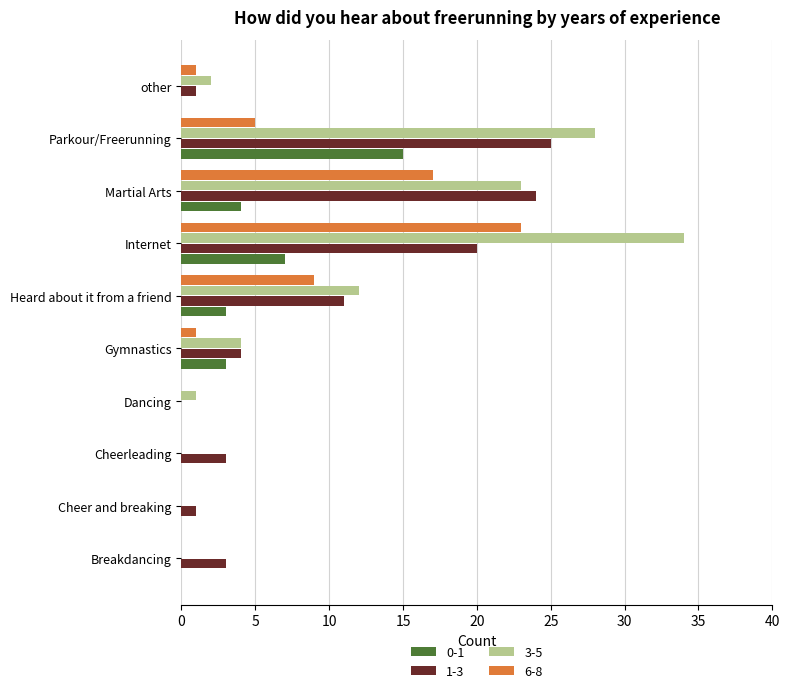

What is the greatest value displayed?

34